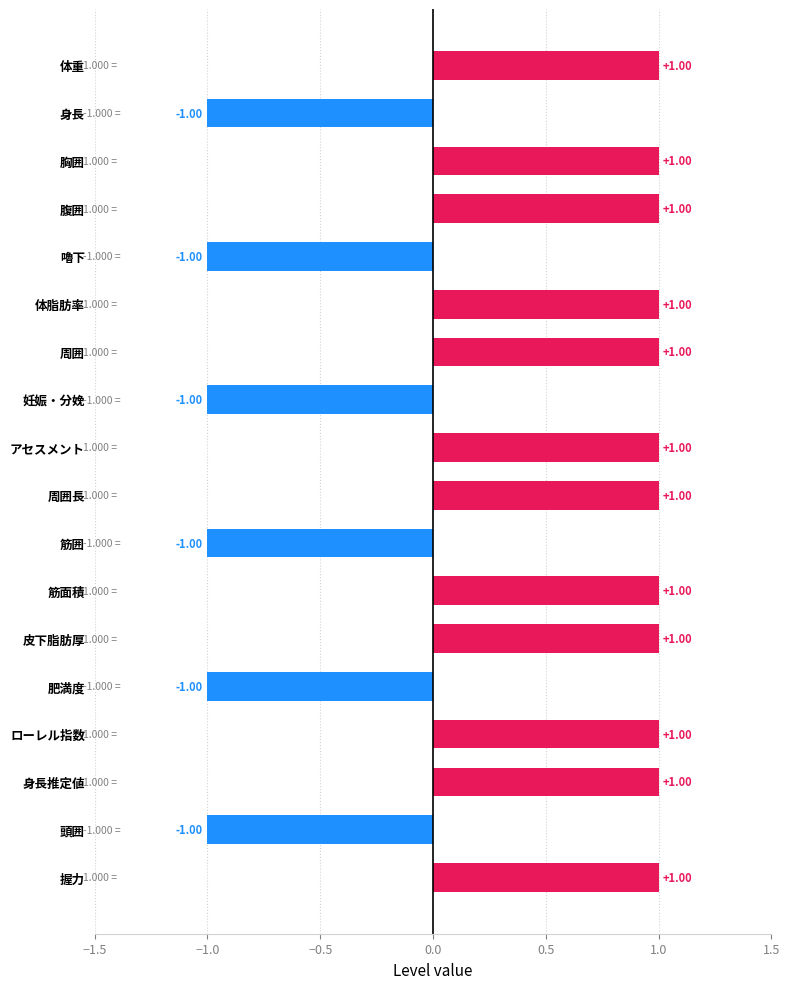

What is the label of the 9th bar from the top?

アセスメント